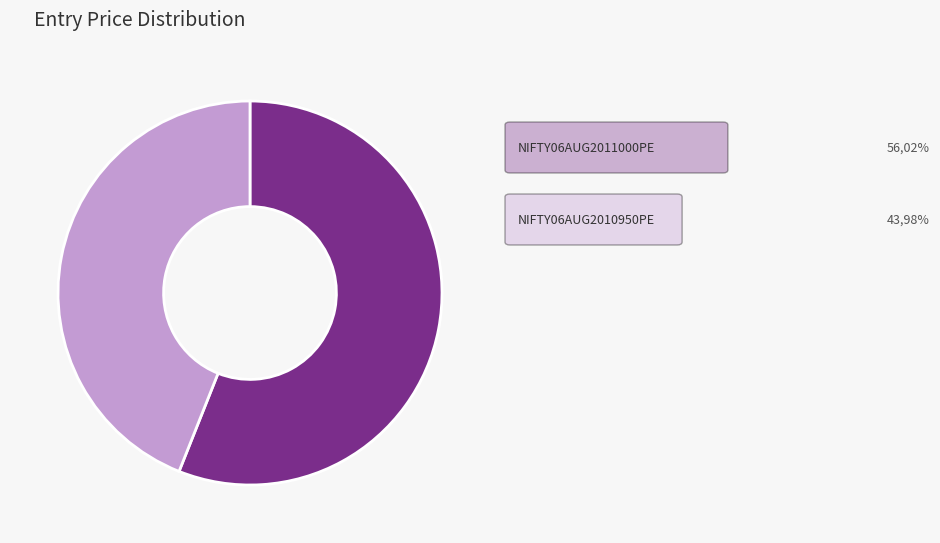

Is there a majority slice in this chart?

Yes